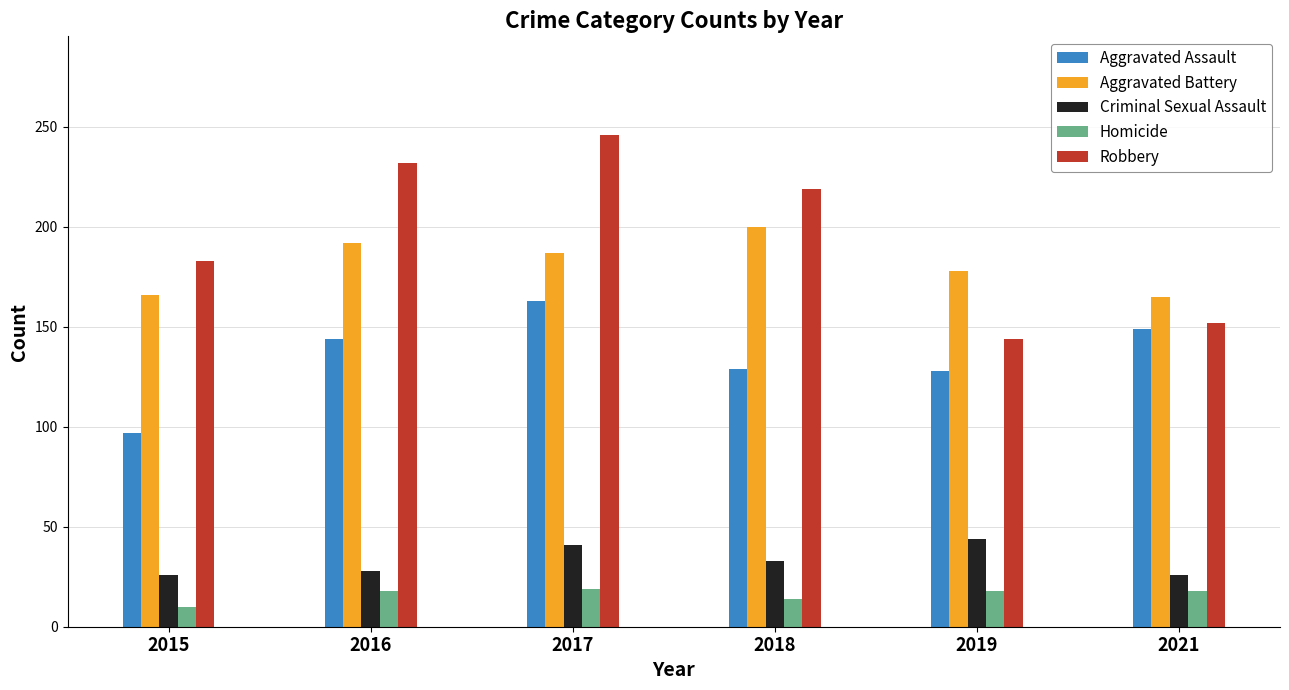

What is the spread (max minus min) of values at 2021?

147